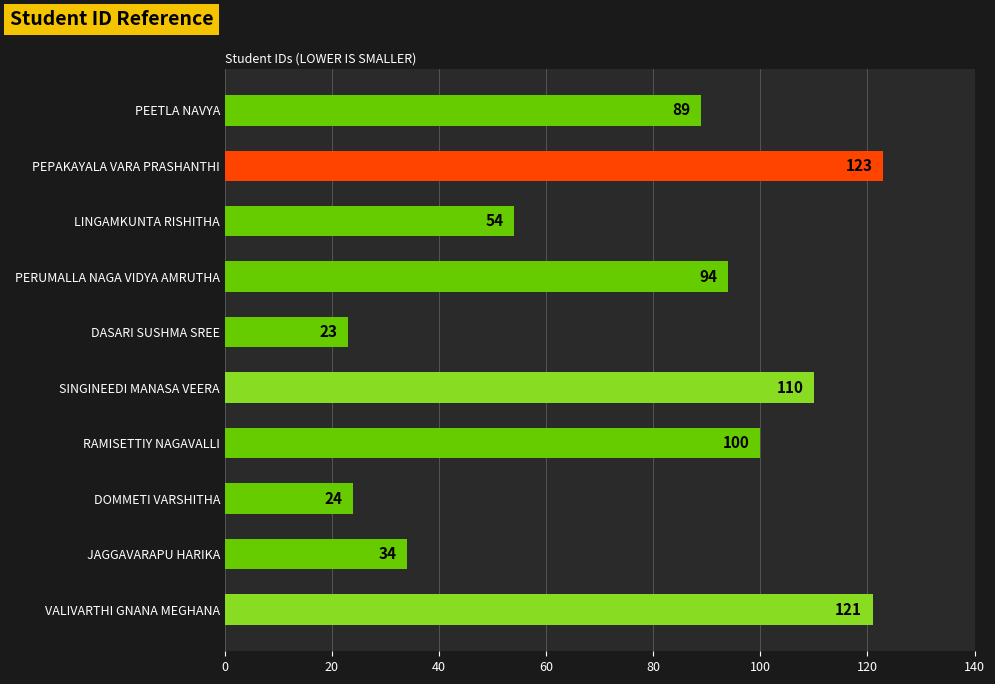

List the labels in order of value, largest first.

PEPAKAYALA VARA PRASHANTHI, VALIVARTHI GNANA MEGHANA, SINGINEEDI MANASA VEERA, RAMISETTIY NAGAVALLI, PERUMALLA NAGA VIDYA AMRUTHA, PEETLA NAVYA, LINGAMKUNTA RISHITHA, JAGGAVARAPU HARIKA, DOMMETI VARSHITHA, DASARI SUSHMA SREE